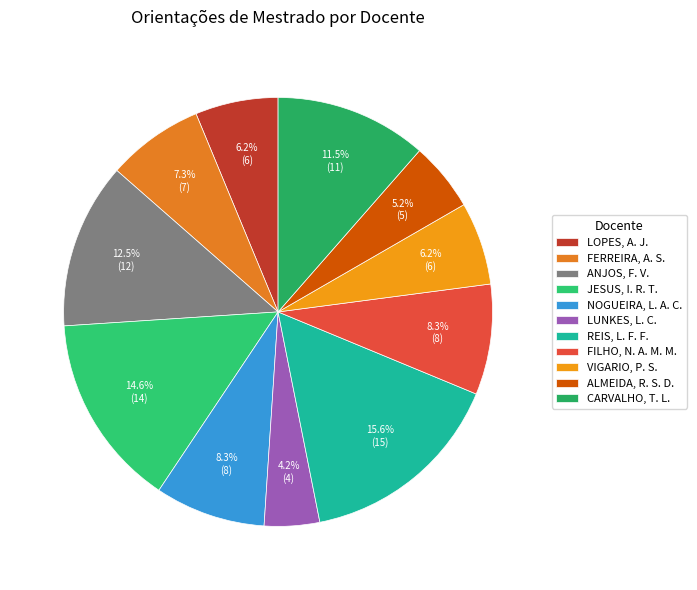

Which category has the smallest portion of the pie?

LUNKES, L. C.